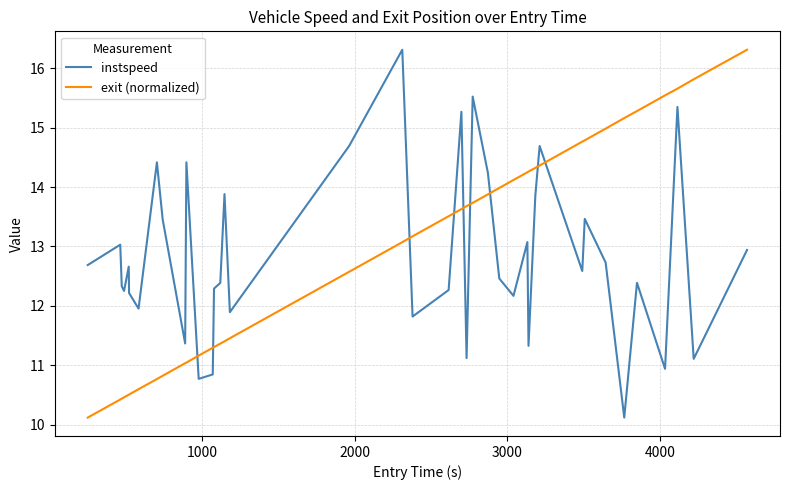

Which series has the largest total across all categories?

exit (normalized)